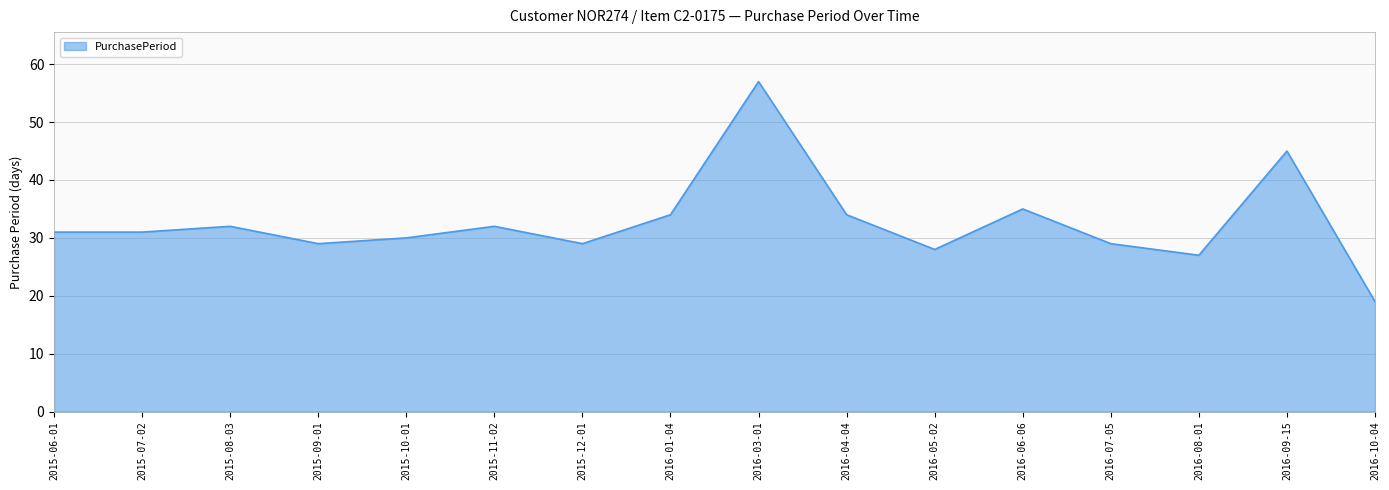

What is the approximate value at 2016-04-04, to the nearest 10?

30